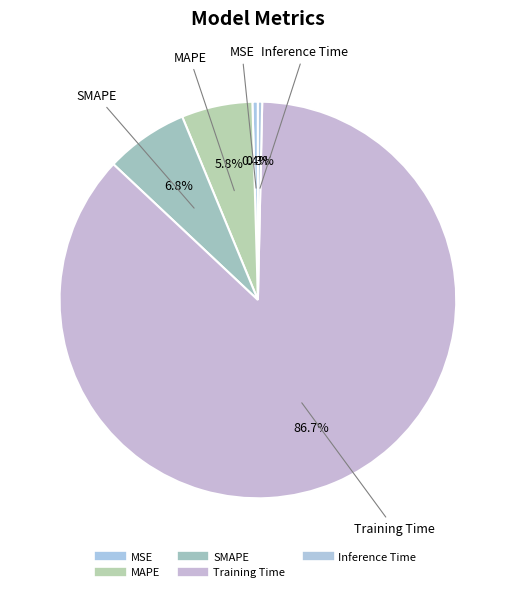

Is there a majority slice in this chart?

Yes